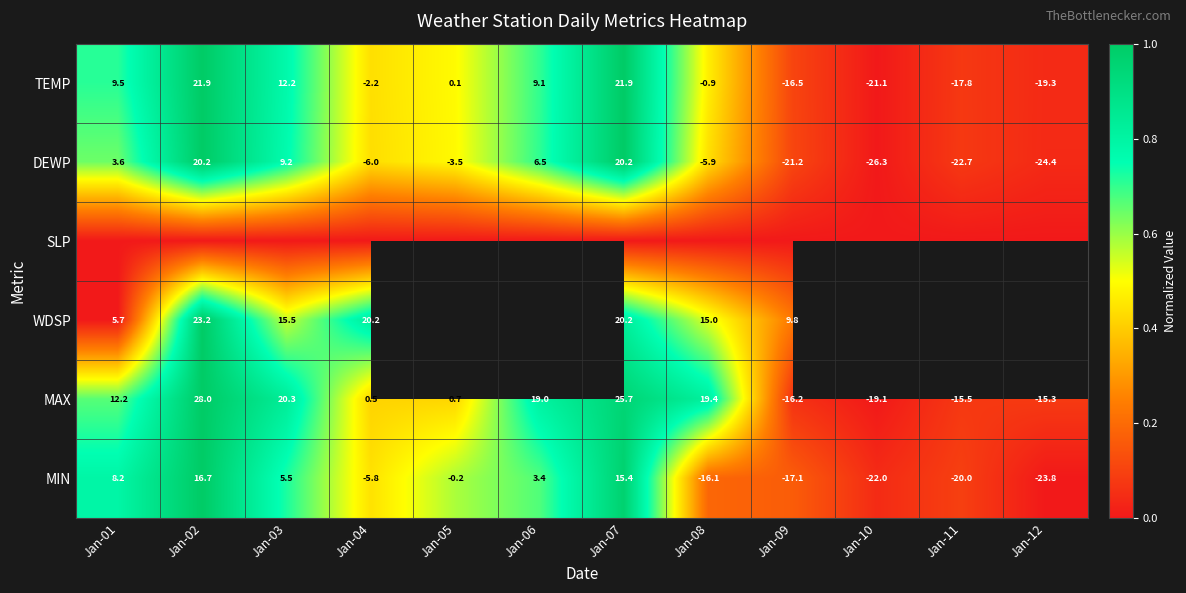

Is the value of MAX at Jan-04 greater than the value of TEMP at Jan-06?

No